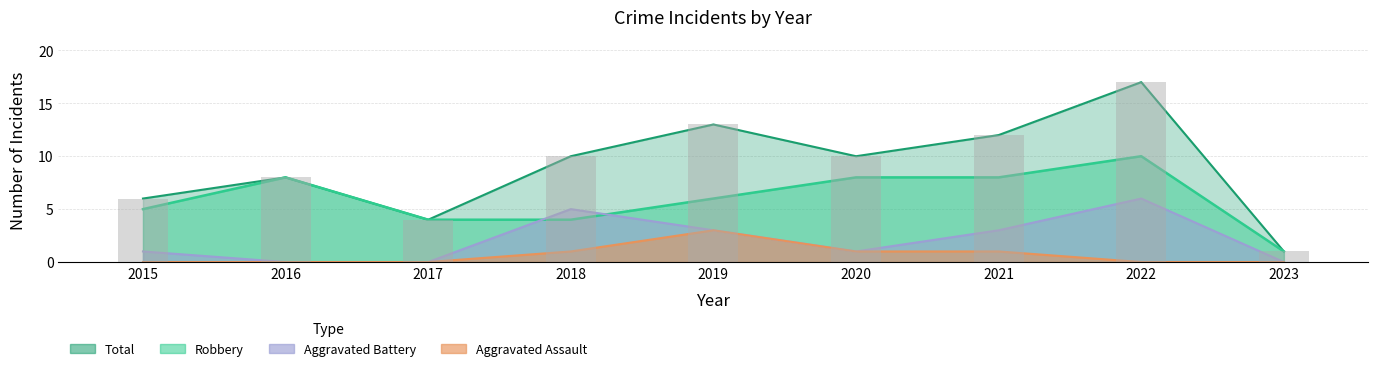

Between 2019 and 2023, which series saw the biggest shift?

Total